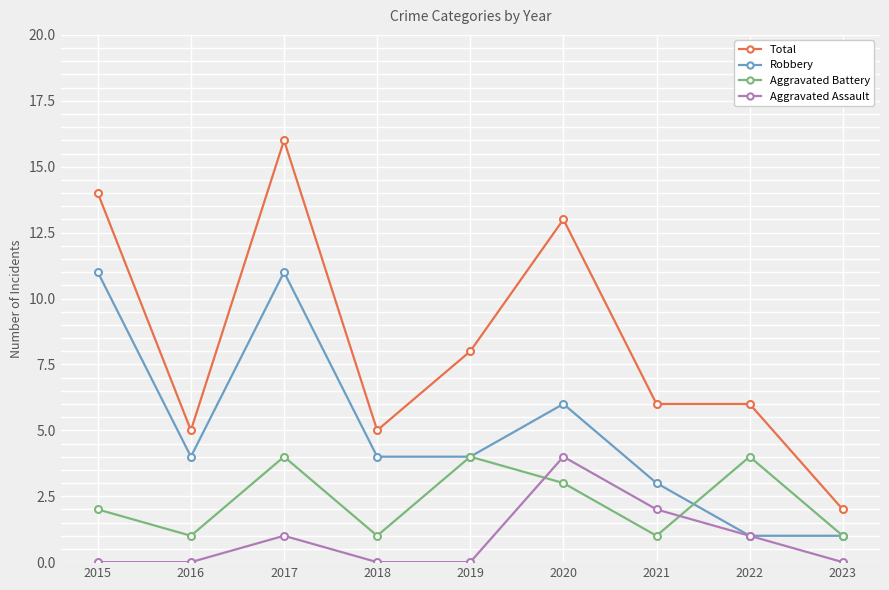

Which series has the largest range (max minus min)?

Total